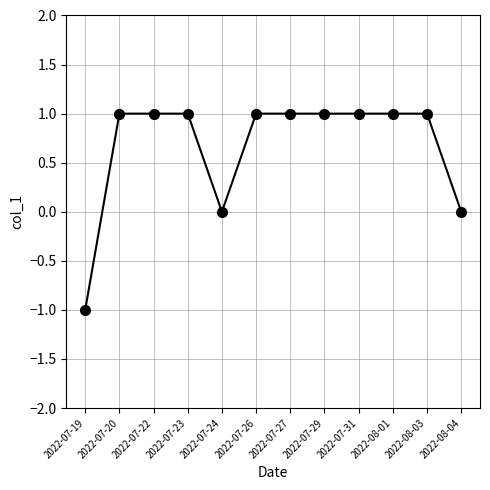

How many series are shown in this chart?

1